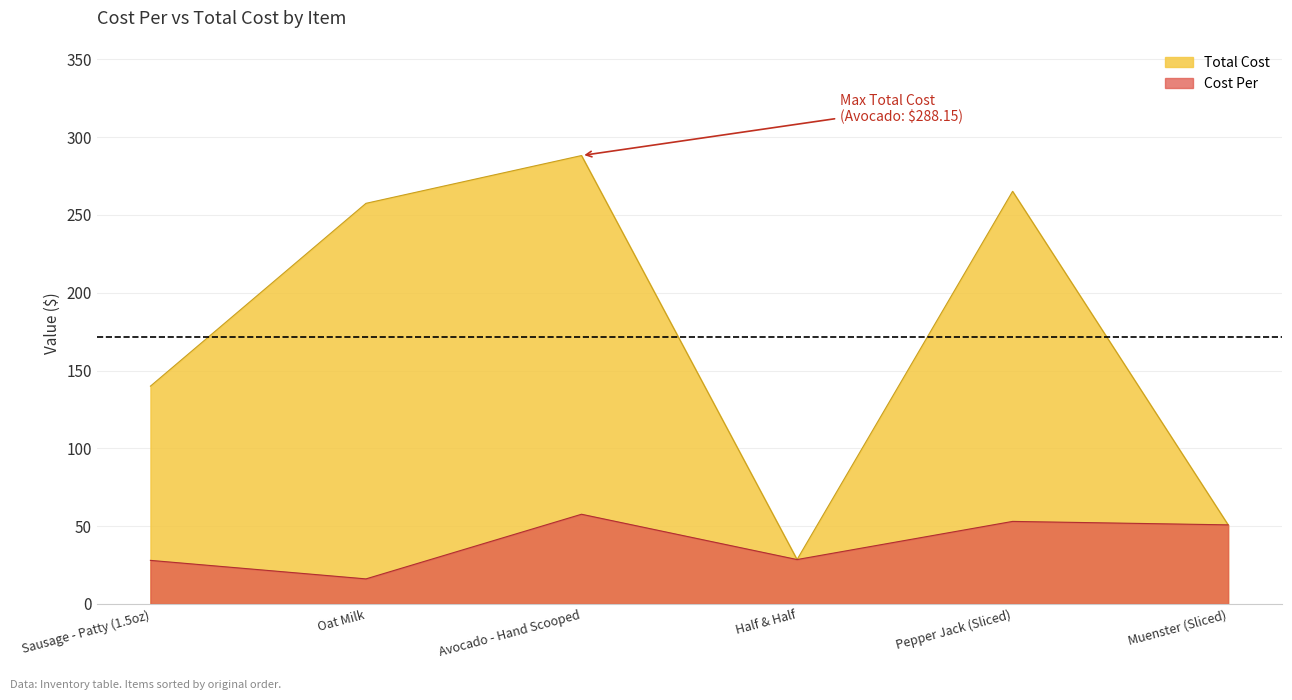

How many interior local valleys does the Total Cost series have?

1